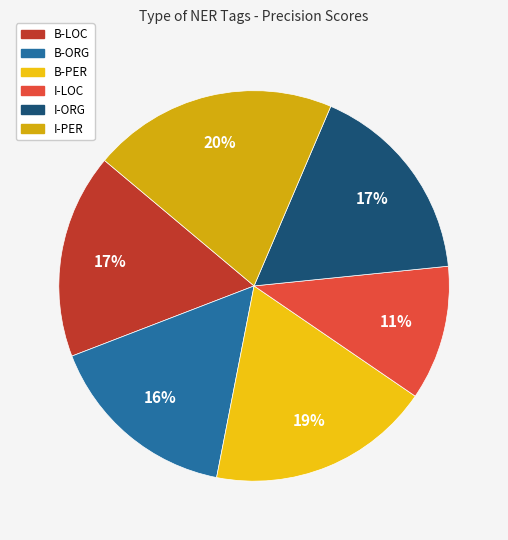

What portion of the pie excludes B-PER?

81.5%